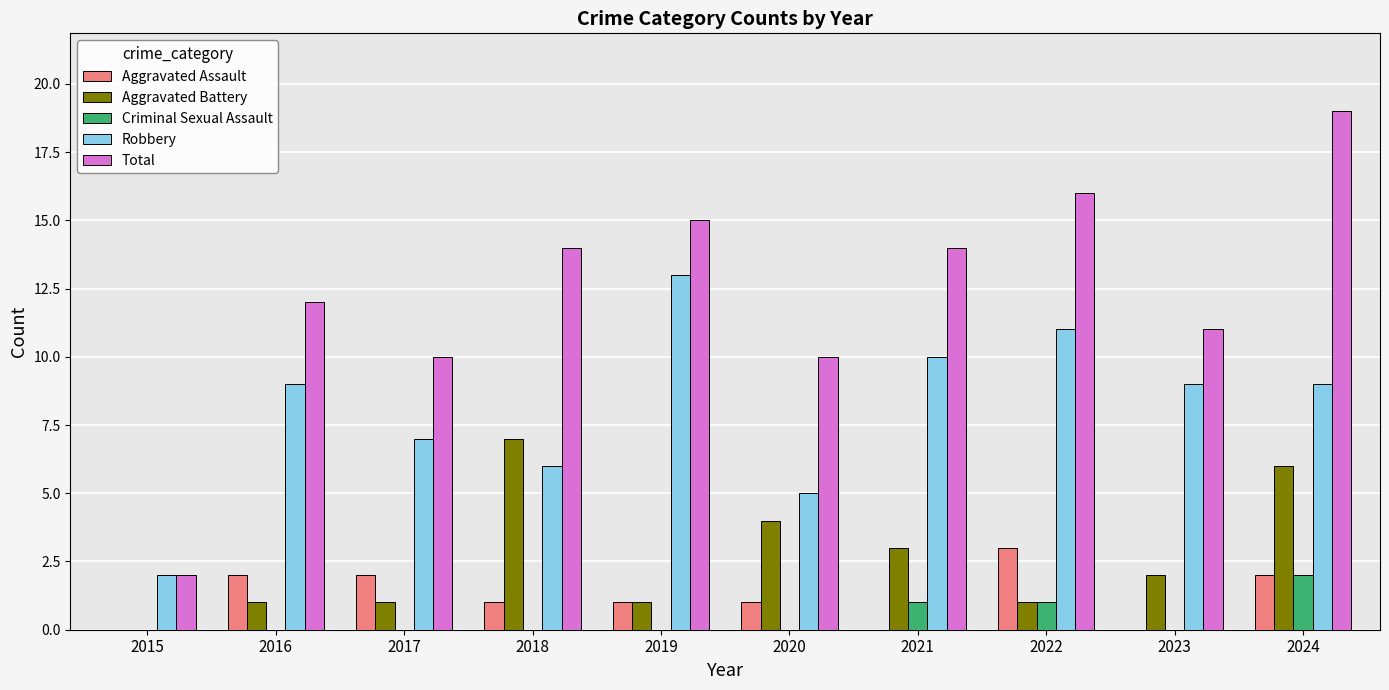

How many groups of bars are there?

10